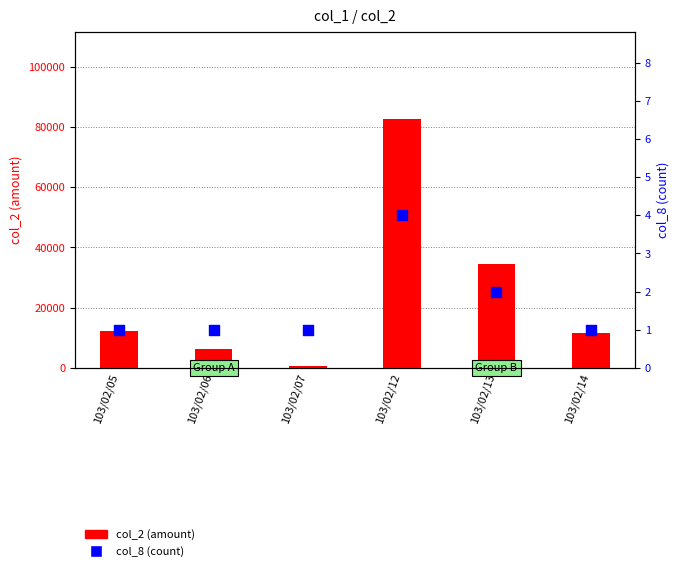

Is the value of col_2 (amount) at 103/02/05 greater than the value of col_8 (count) at 103/02/13?

Yes